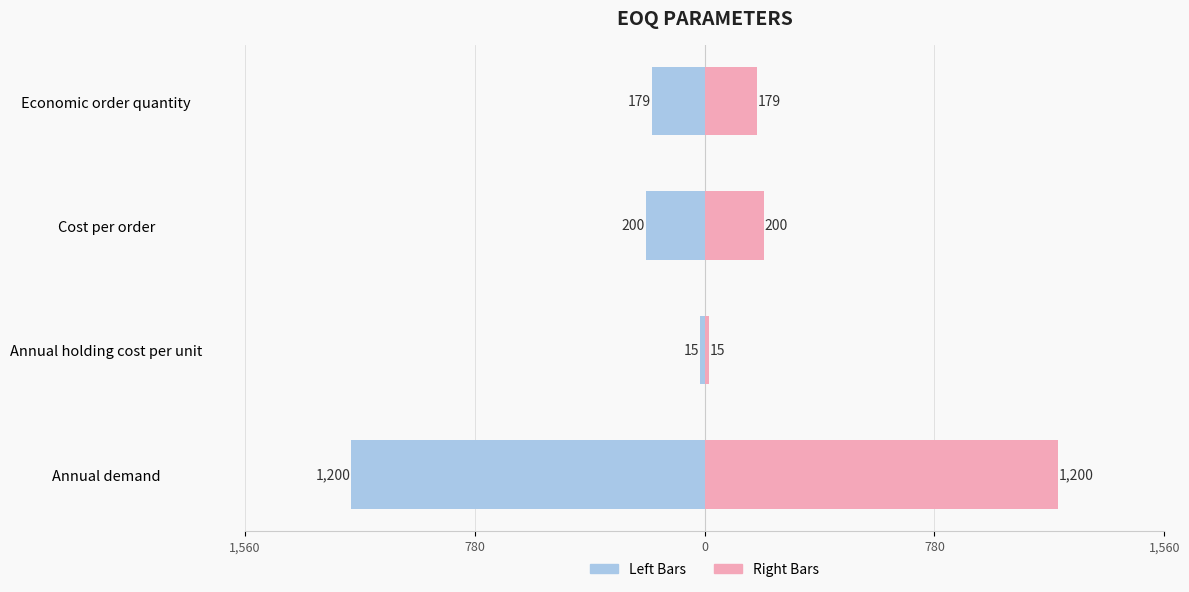

How many values in the Value (Left) series exceed 200?

1